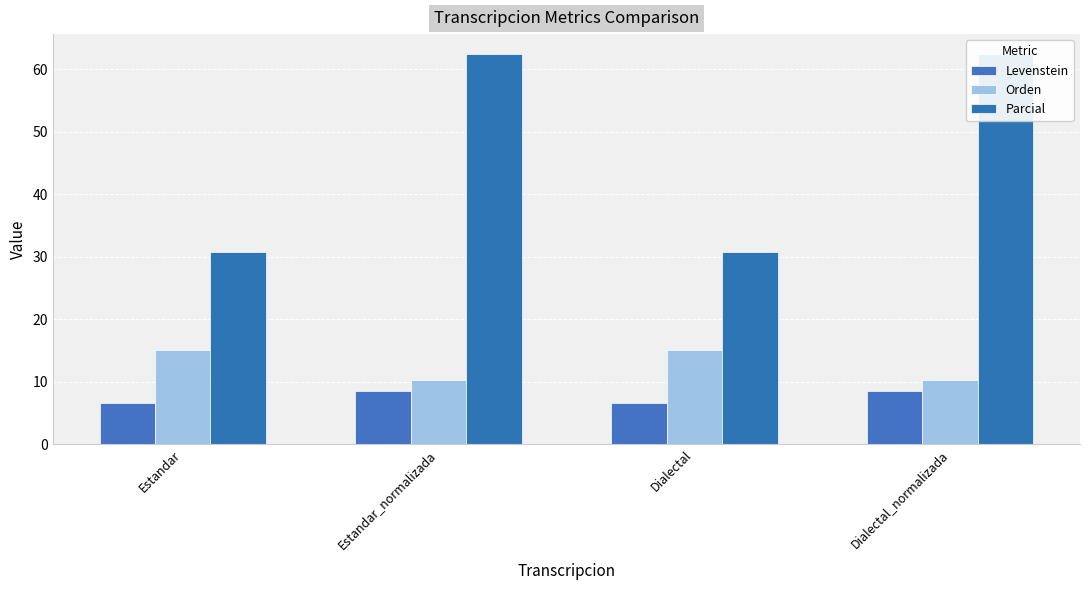

What is the label of the 1st bar from the right?

Dialectal_normalizada